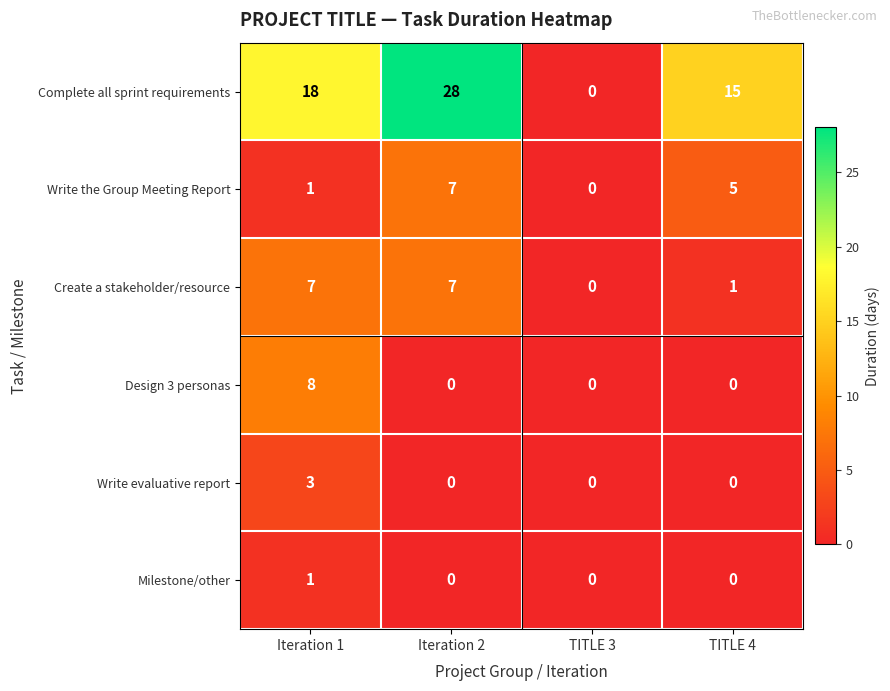

What is the spread (max minus min) of values at TITLE 4?

15